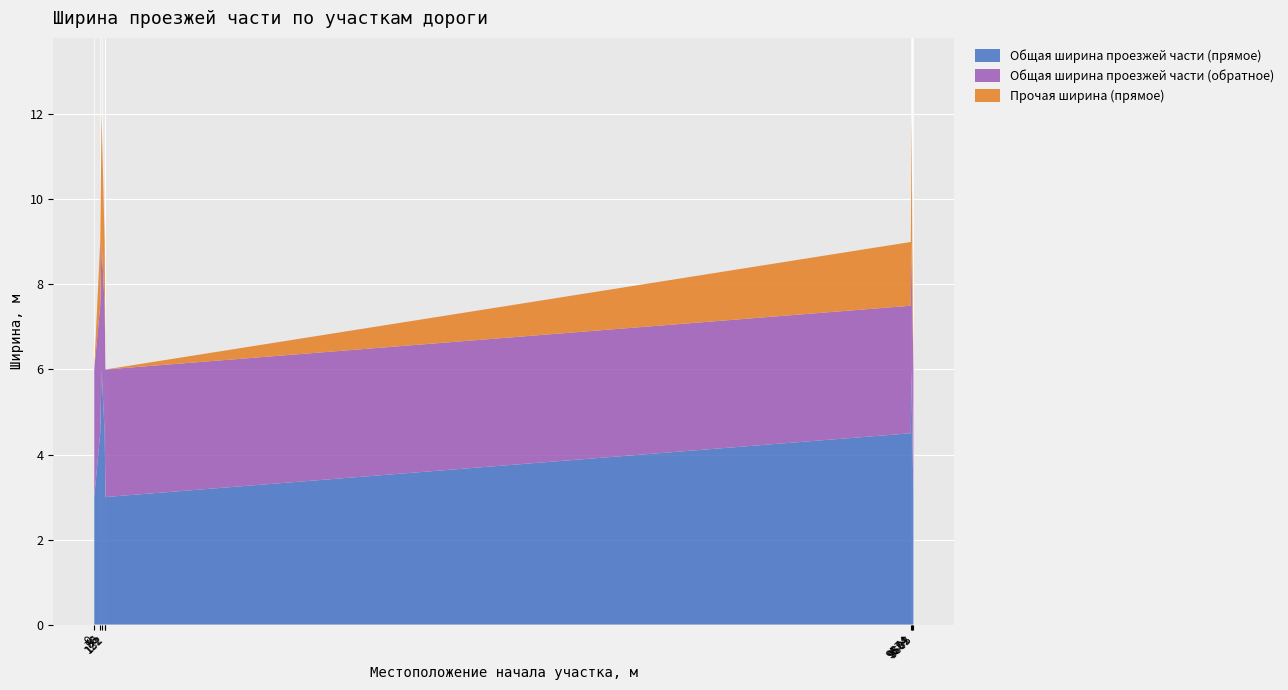

Reading left to right, what are all the values shown in this chart?

Общая ширина проезжей части (прямое): 0=3.0	70=4.5	86=6.0	122=4.5	132=3.0	9574=4.5	9584=6.0	9592=4.5	9605=3.0
Общая ширина проезжей части (обратное): 0=3.0	70=3.0	86=3.0	122=3.0	132=3.0	9574=3.0	9584=3.0	9592=3.0	9605=3.0
Прочая ширина (прямое): 0=0.0	70=1.5	86=3.0	122=1.5	132=0.0	9574=1.5	9584=3.0	9592=1.5	9605=0.0